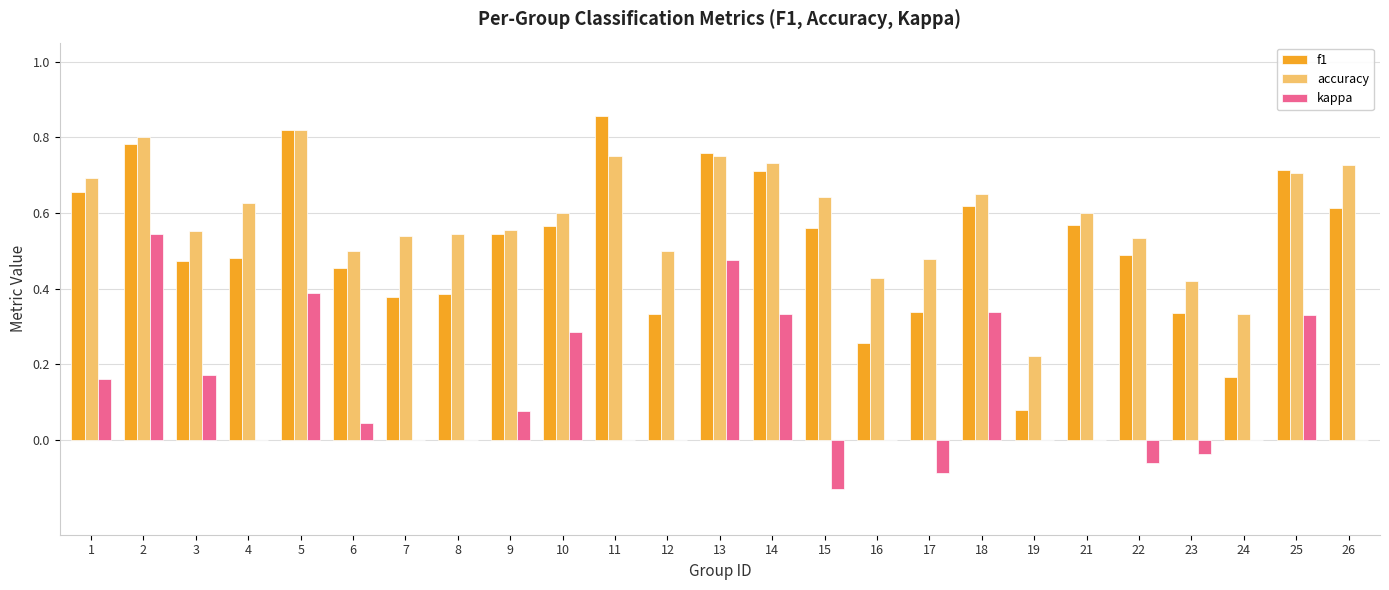

What is the sum of the accuracy values at 17 and 22?

1.0